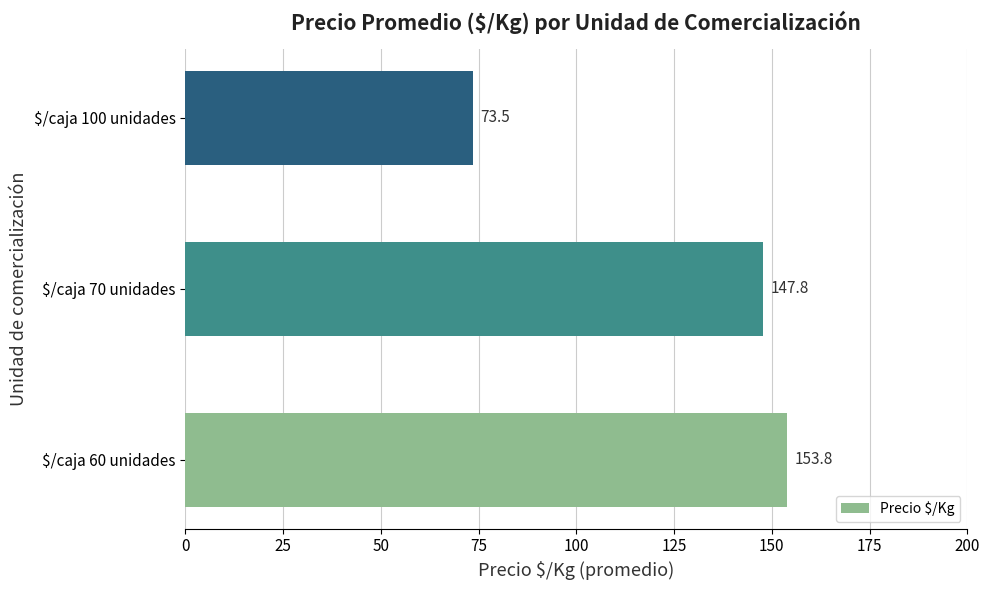

What is the greatest value displayed?

153.8